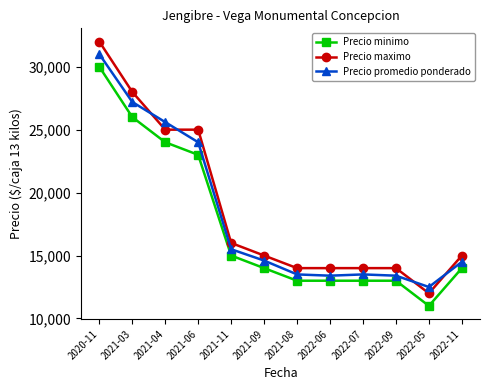

What position from the right is 2021-03?

11